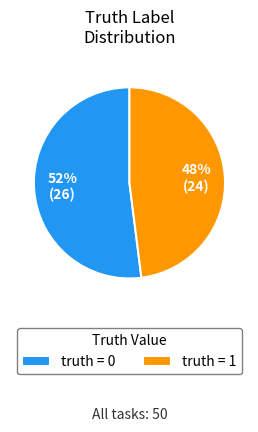

To the nearest percent, what is the average slice percentage?

50%